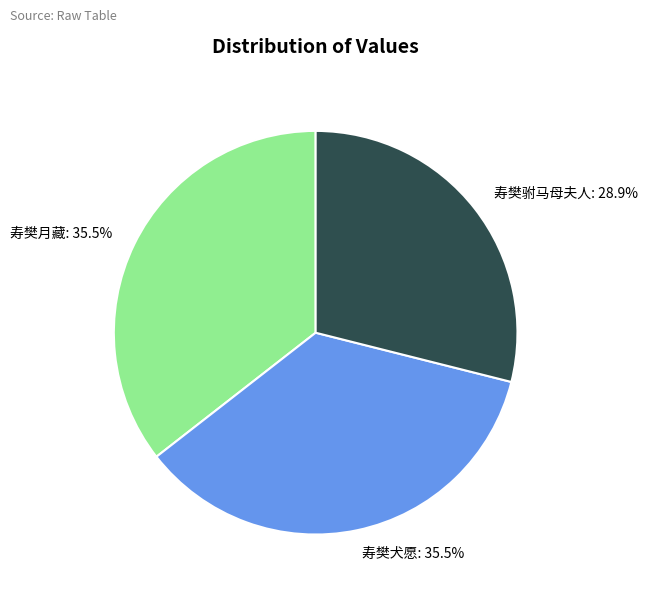

To the nearest percent, what is the average slice percentage?

33%